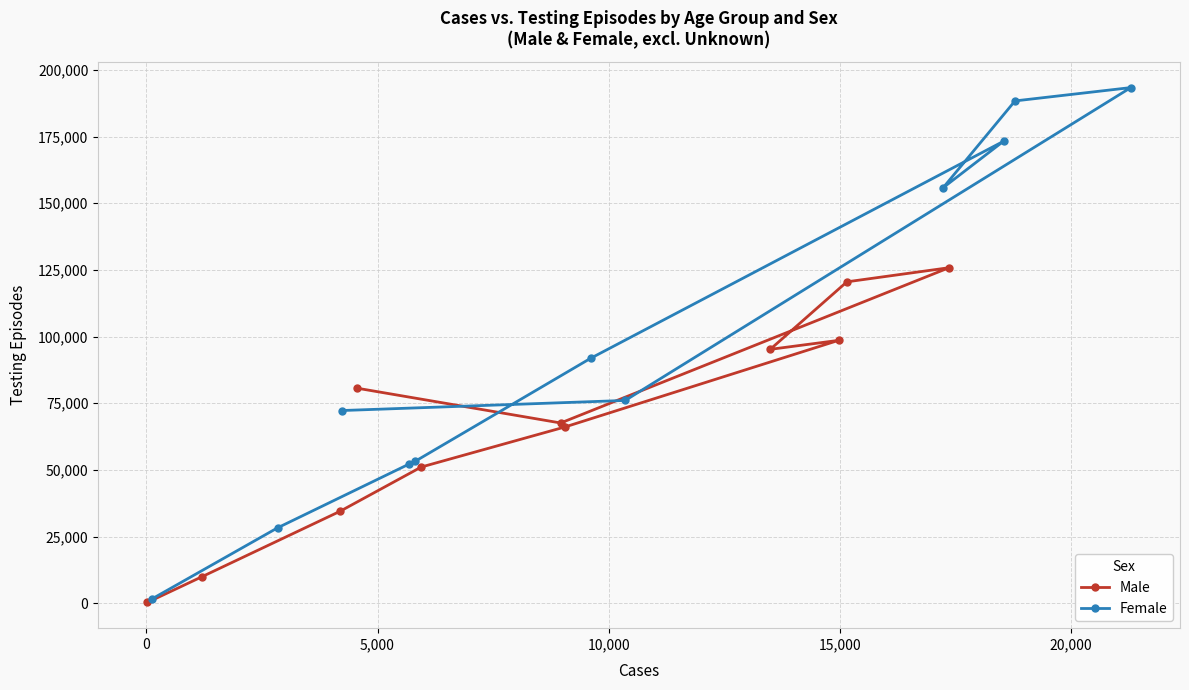

What is the sum of all Male values?

750516